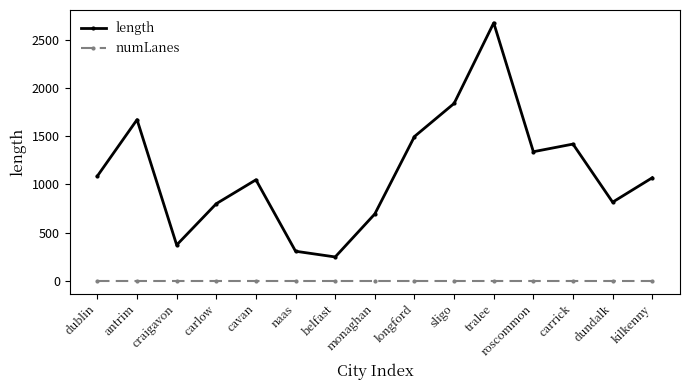

At kilkenny, list the series in order from smallest to largest.

numLanes, length